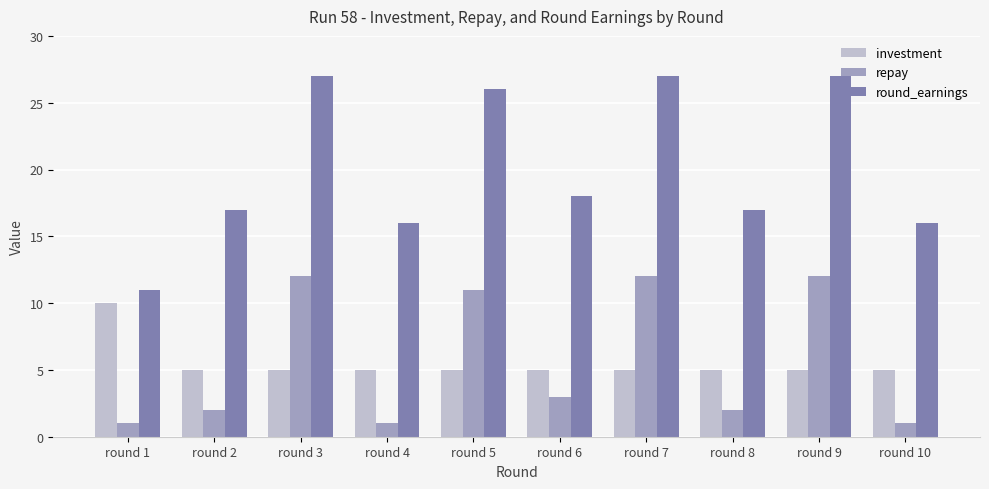

True or false: round_earnings has a value of 16 at round 10.

True